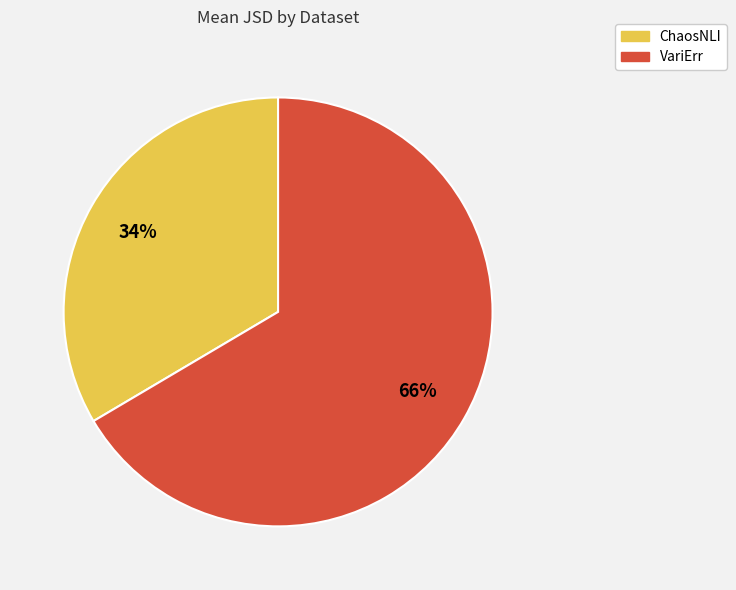

To the nearest percent, what is the combined percentage of VariErr and ChaosNLI?

100%